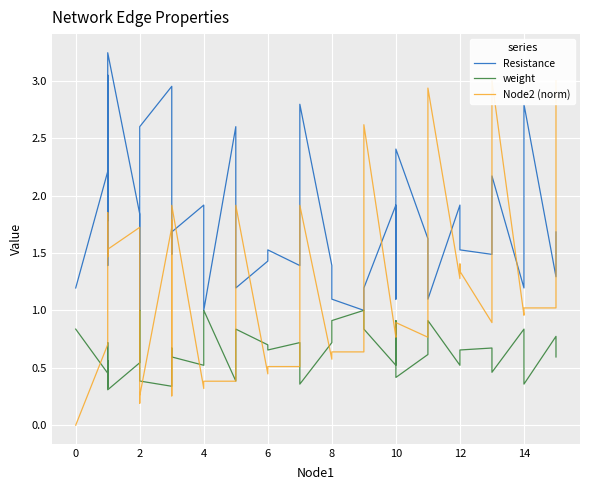

How many data points in Node2 (norm) are less than 1?

20